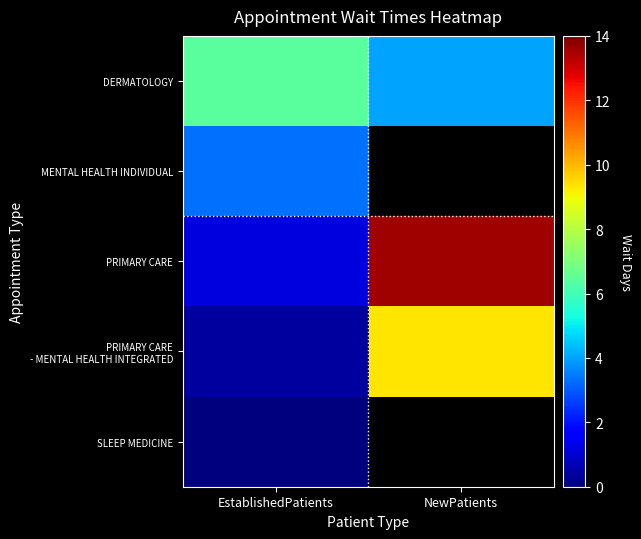

What is the greatest value displayed?

13.6